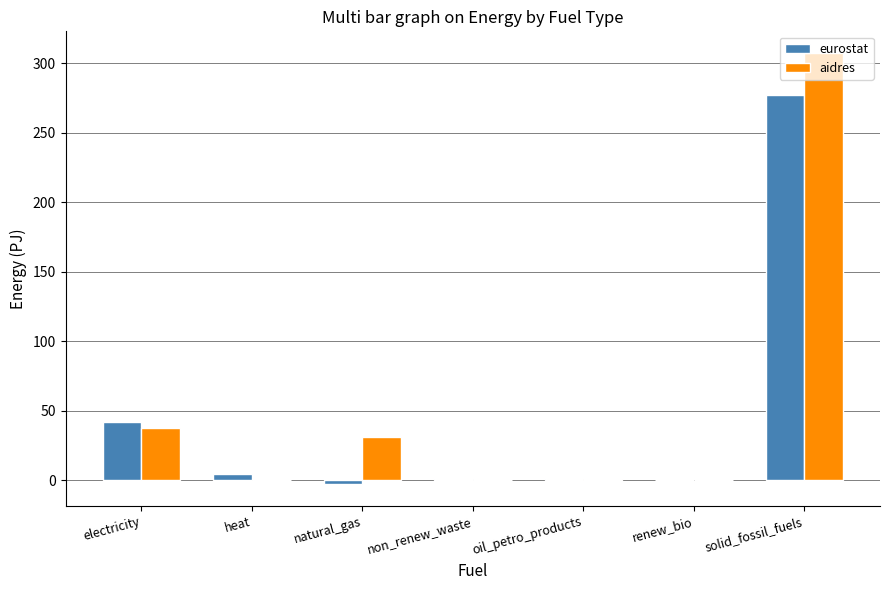

What is the sum of all eurostat values?

322.4